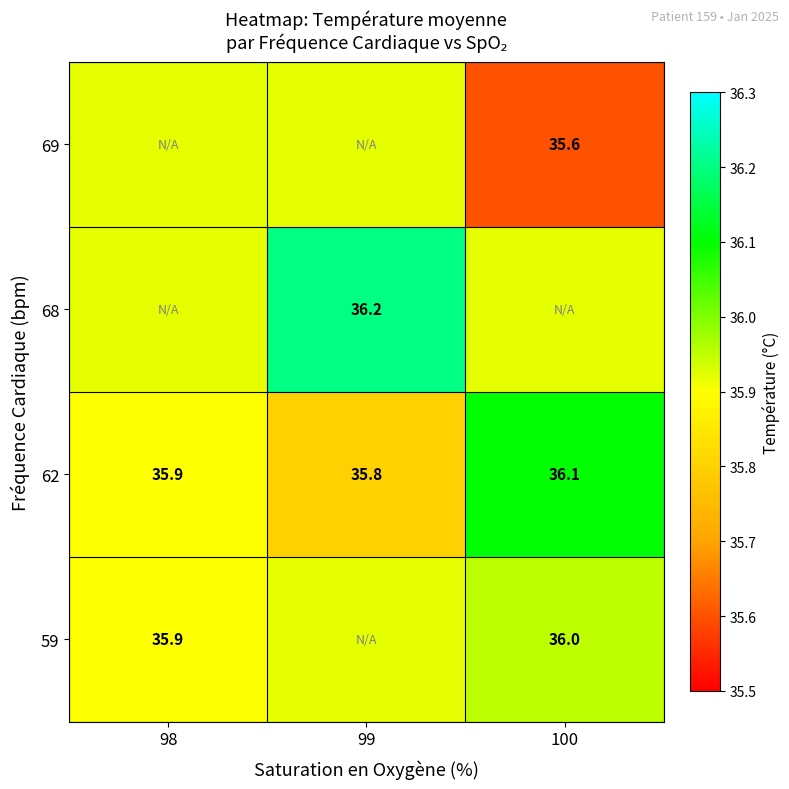

At which category is the sum across all series the highest?

99